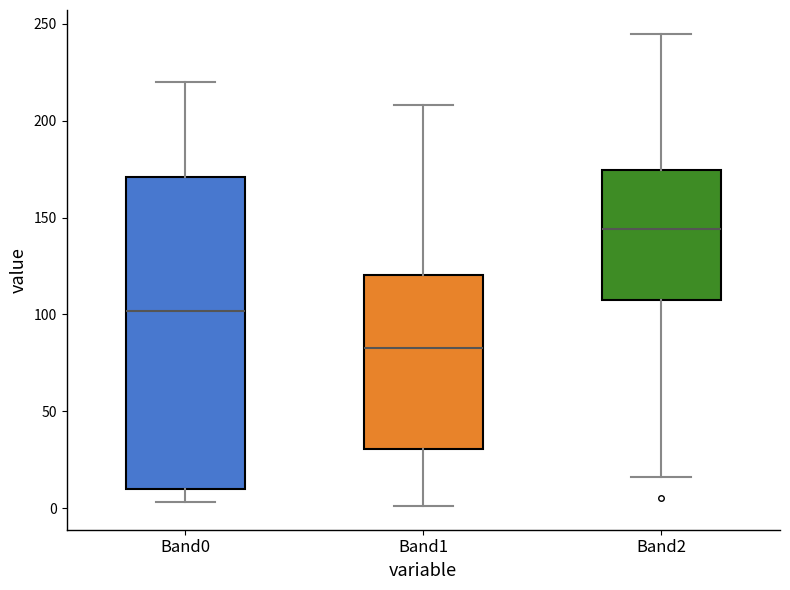

Comparing the boxes themselves (not the whiskers), which one is the tallest?

Band0